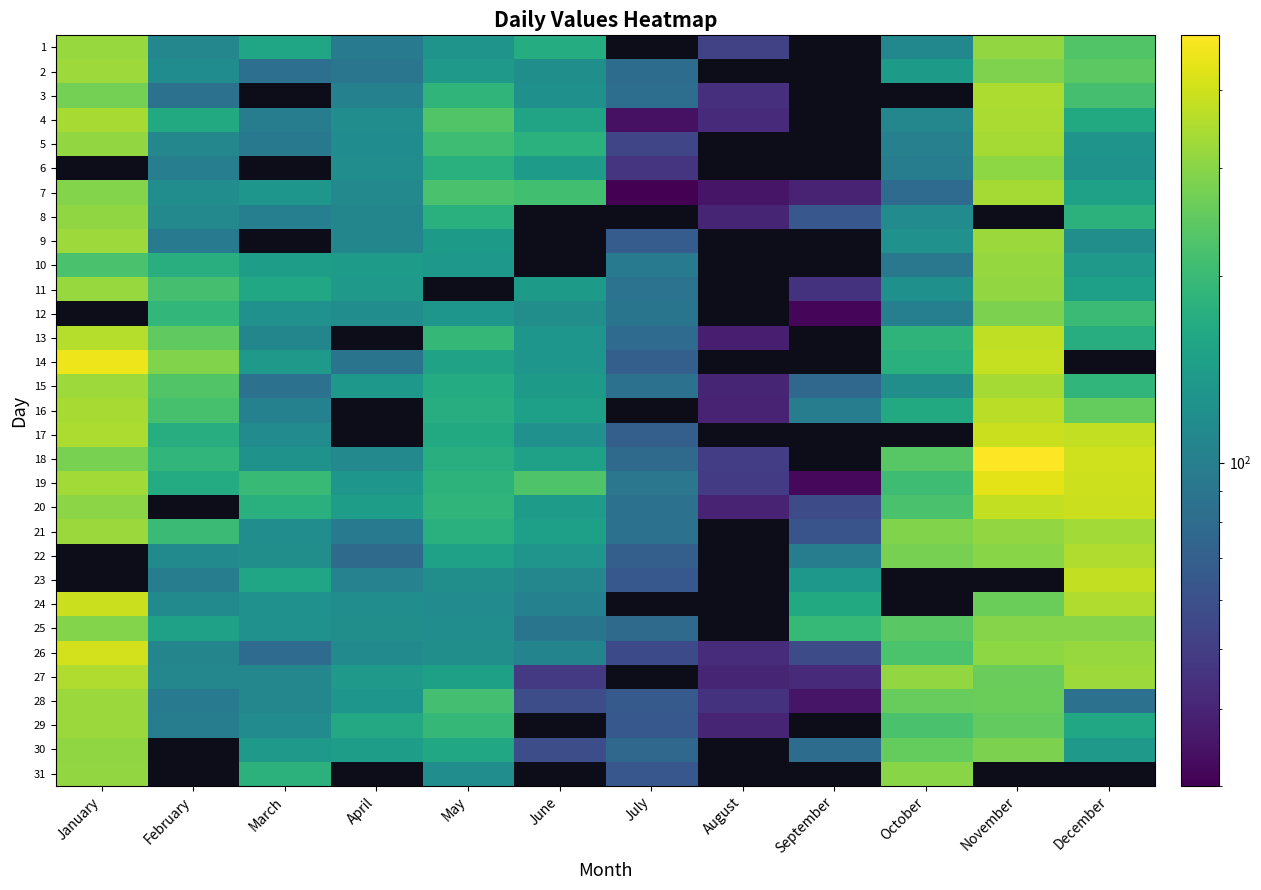

At which label does 27 first exceed 147?

January